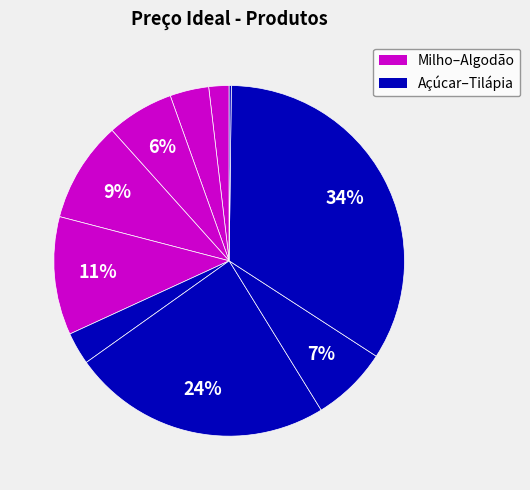

Rank the categories by value from lowest to highest.

Tilápia, Milho, Açúcar, Soja, Boi, Ouro, Petróleo, Algodão, Café, Trigo